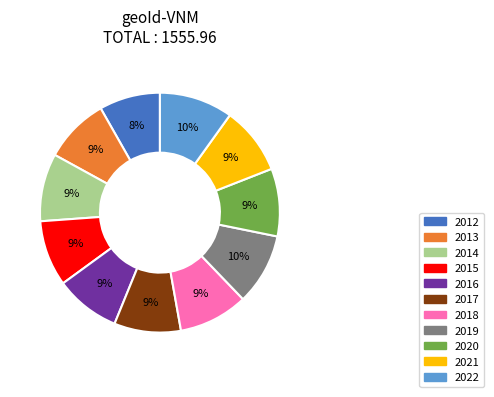

Combined, do 2017 and 2021 account for over 50%?

No